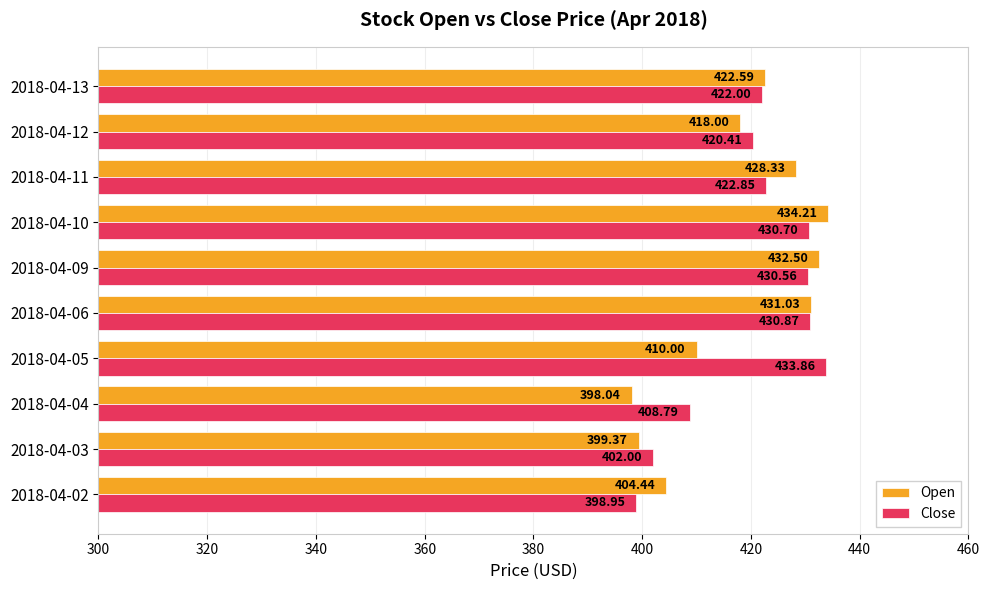

What is the difference between the maximum and minimum values in the Open series?

36.2